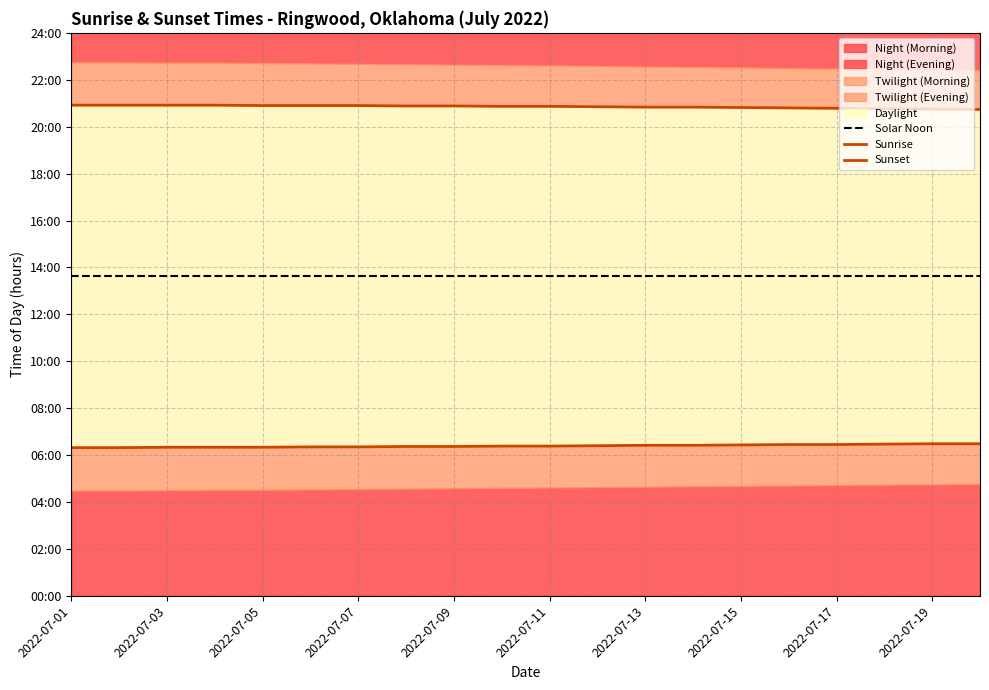

Reading right to left, list all the values displayed in this chart.

Solar Noon: 13.6	13.6	13.6	13.6	13.6	13.6	13.6	13.6	13.6	13.6	13.6	13.6	13.6	13.6	13.6	13.6	13.6	13.6	13.6	13.6
Sunrise: 6.5	6.5	6.5	6.5	6.5	6.4	6.4	6.4	6.4	6.4	6.4	6.4	6.4	6.3	6.3	6.3	6.3	6.3	6.3	6.3
Sunset: 20.7	20.8	20.8	20.8	20.8	20.8	20.8	20.8	20.9	20.9	20.9	20.9	20.9	20.9	20.9	20.9	20.9	20.9	20.9	20.9